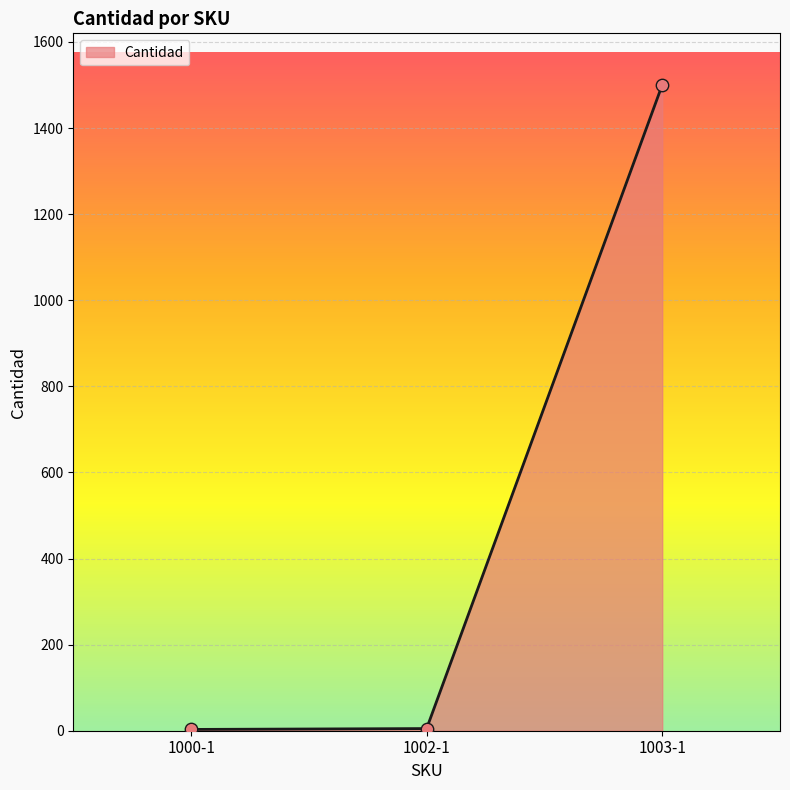

Which has a higher value, 1002-1 or 1003-1?

1003-1